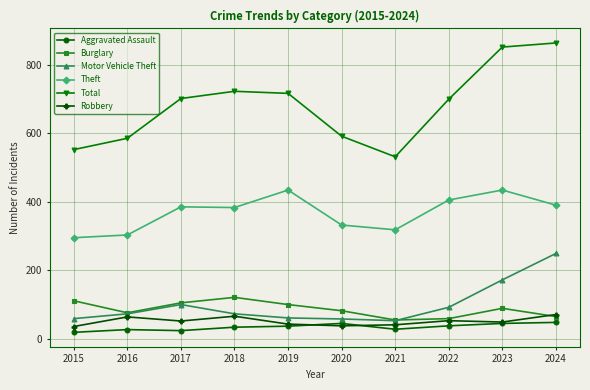

List the series in order of their peak value, highest first.

Total, Theft, Motor Vehicle Theft, Burglary, Robbery, Aggravated Assault